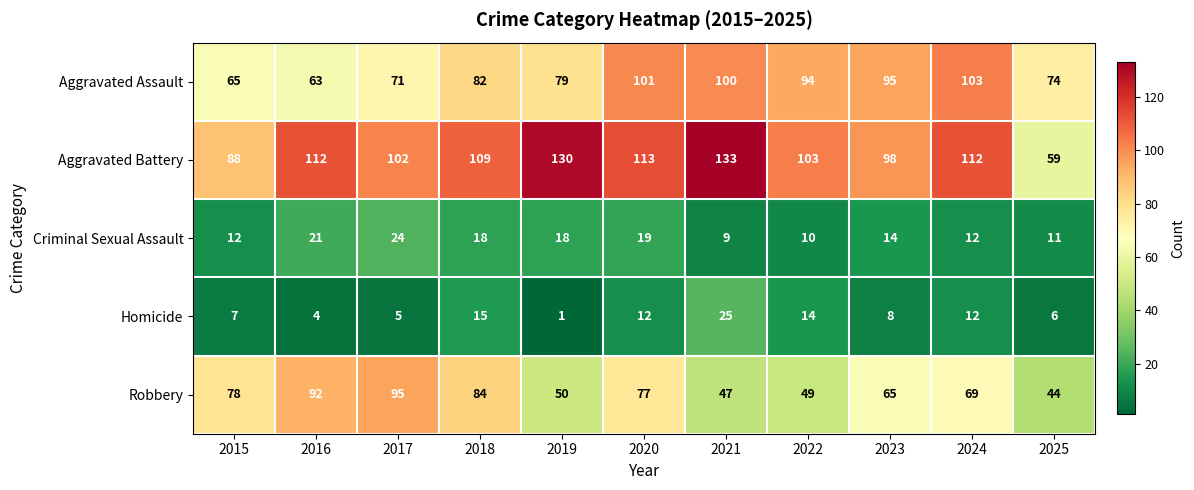

What value does the Homicide series have at 2022, to the nearest 5?

15